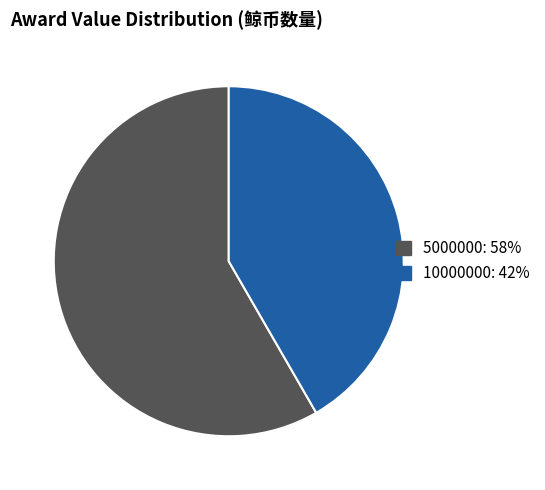

What is the ratio of the value at 10000000 to the value at 5000000?

0.7